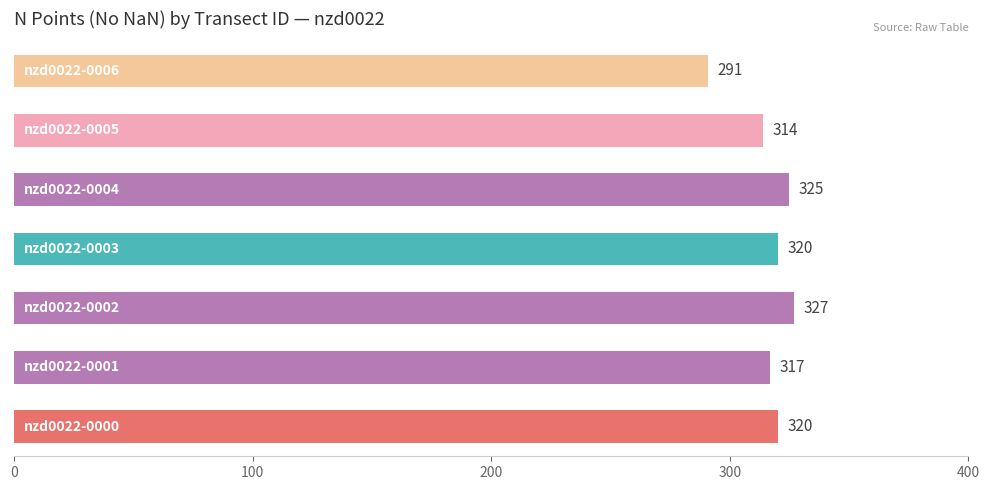

What is the maximum value shown in the chart?

327